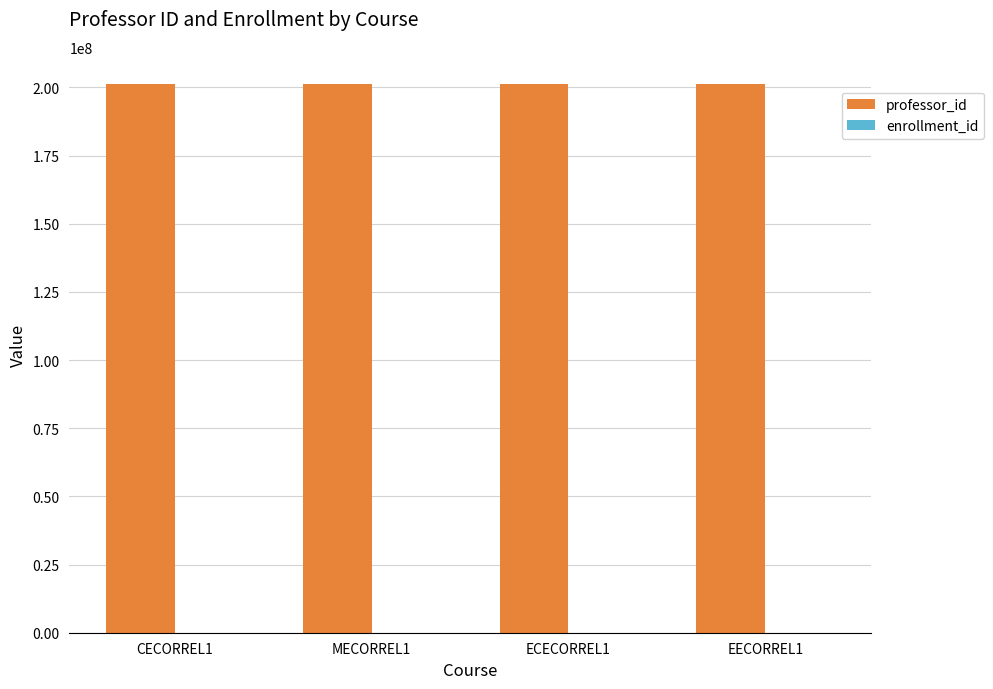

Which series has the largest total across all categories?

professor_id